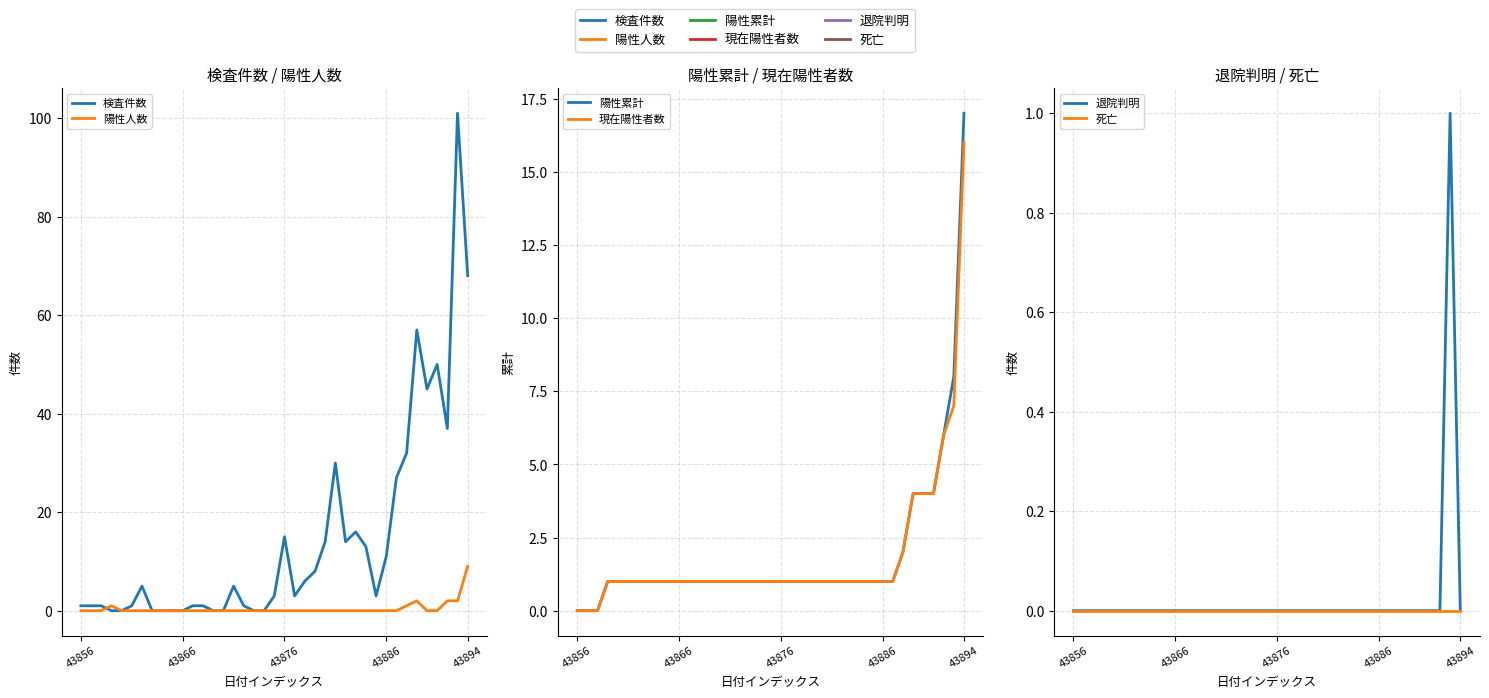

True or false: 死亡 has a value of 0 at 43866.

True